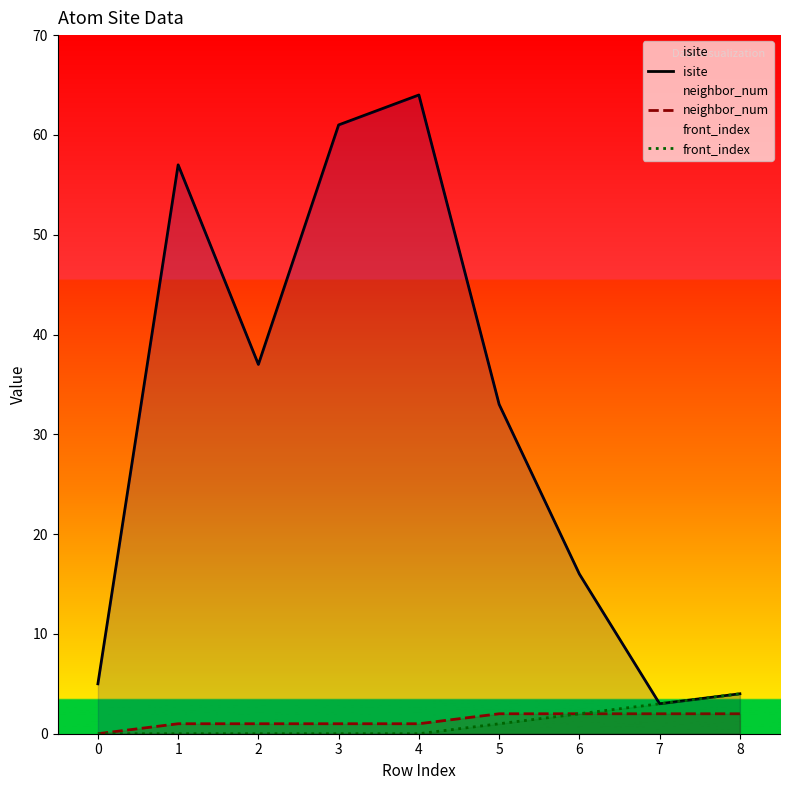

Is it true that neighbor_num equals 0 at 4?

False